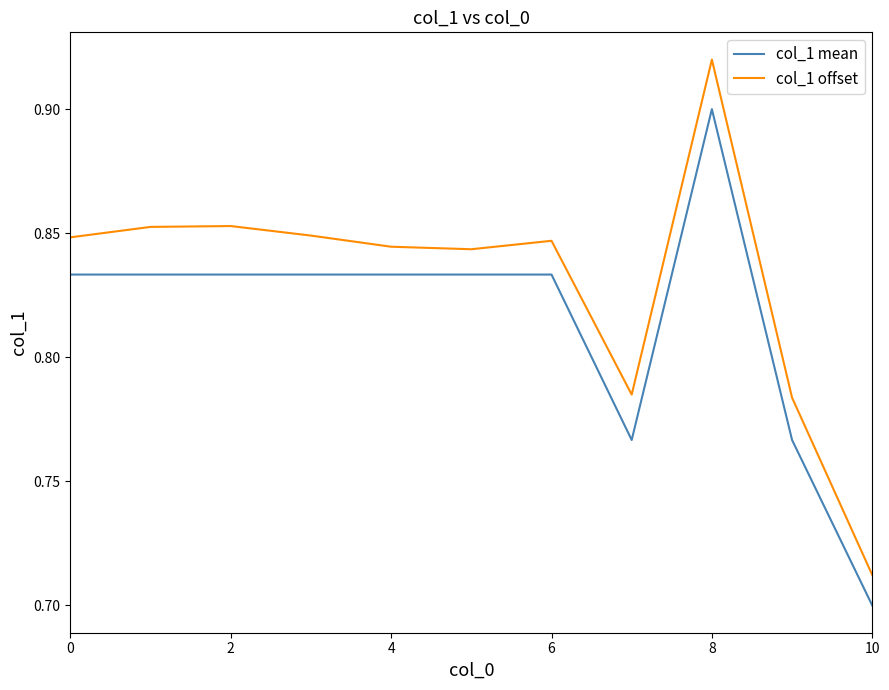

True or false: col_1 mean and col_1 offset intersect in this chart.

False